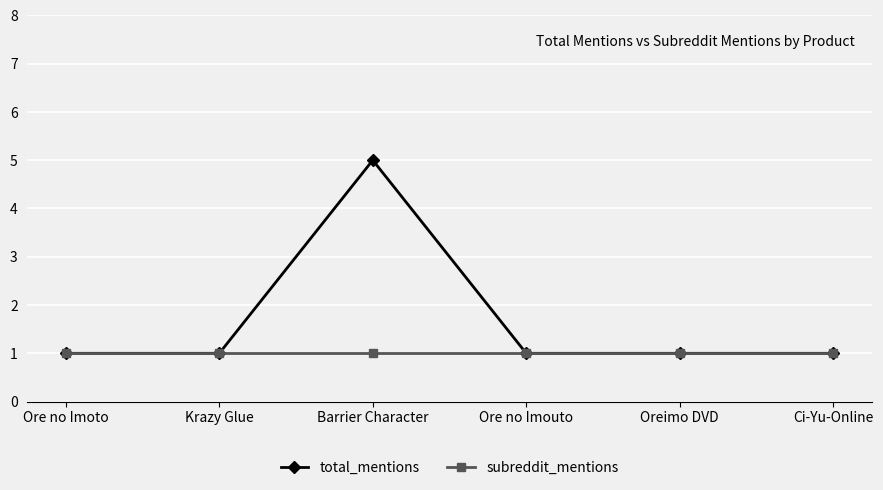

Is it true that total_mentions equals 1 at Krazy Glue?

True